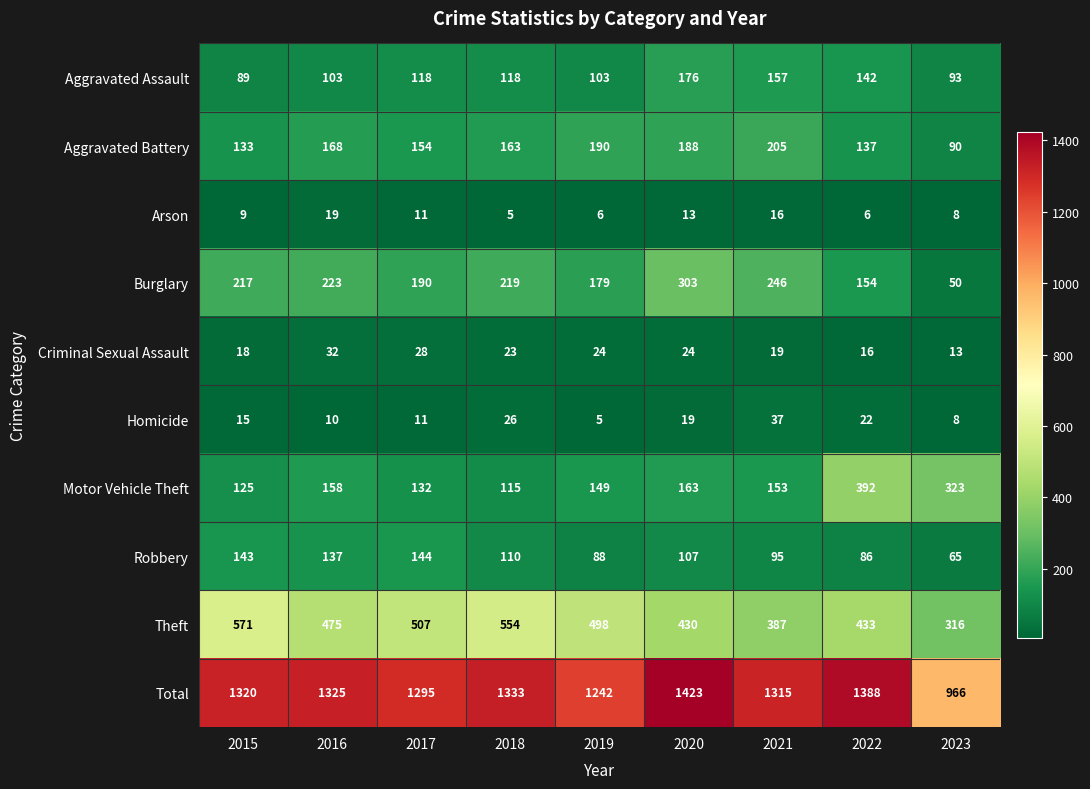

Read the Homicide value at 2017, to the nearest 10.

10